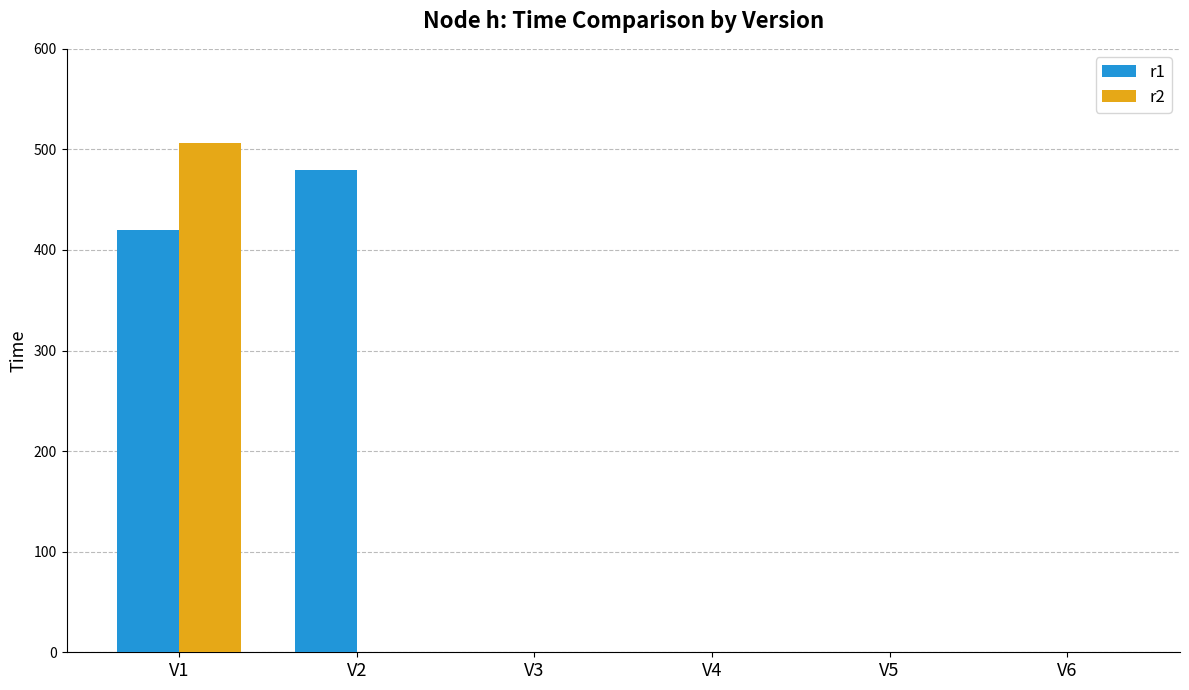

Are the bars grouped side by side (vs. stacked)?

Yes